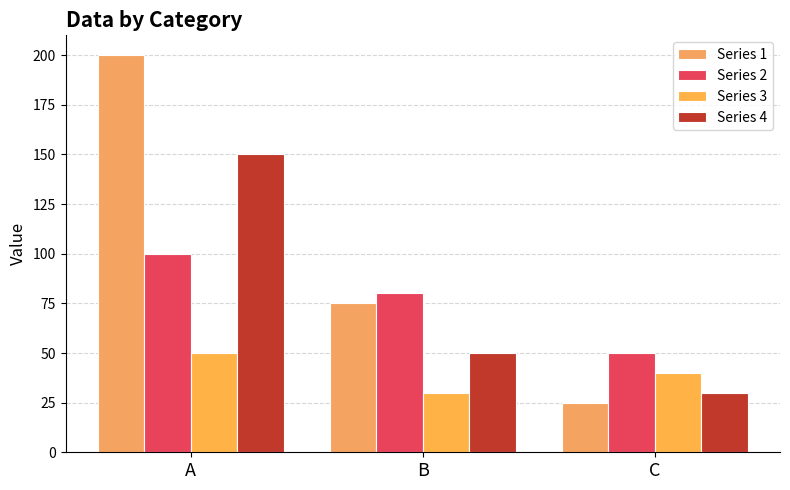

Reading left to right, extract all data points from this chart.

Series 1: 200	75	25
Series 2: 100	80	50
Series 3: 50	30	40
Series 4: 150	50	30